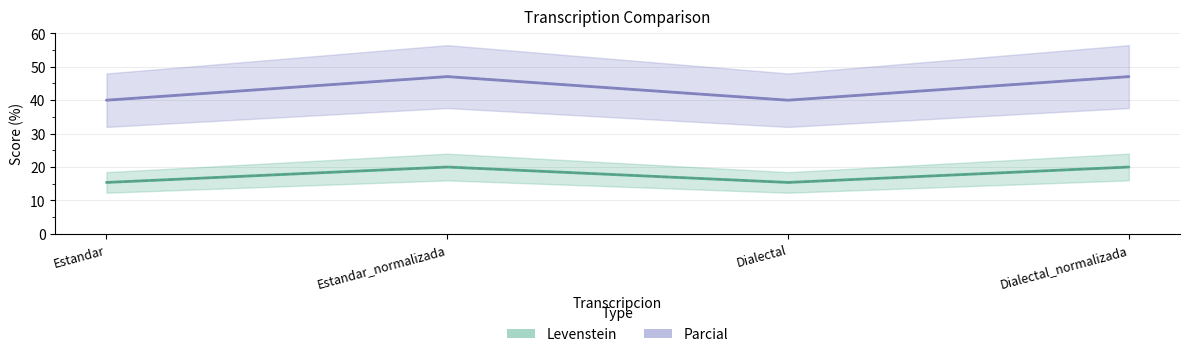

Reading right to left, transcribe all the data shown in this chart.

Levenstein: Dialectal_normalizada=20.0	Dialectal=15.4	Estandar_normalizada=20.0	Estandar=15.4
Parcial: Dialectal_normalizada=47.1	Dialectal=40.0	Estandar_normalizada=47.1	Estandar=40.0